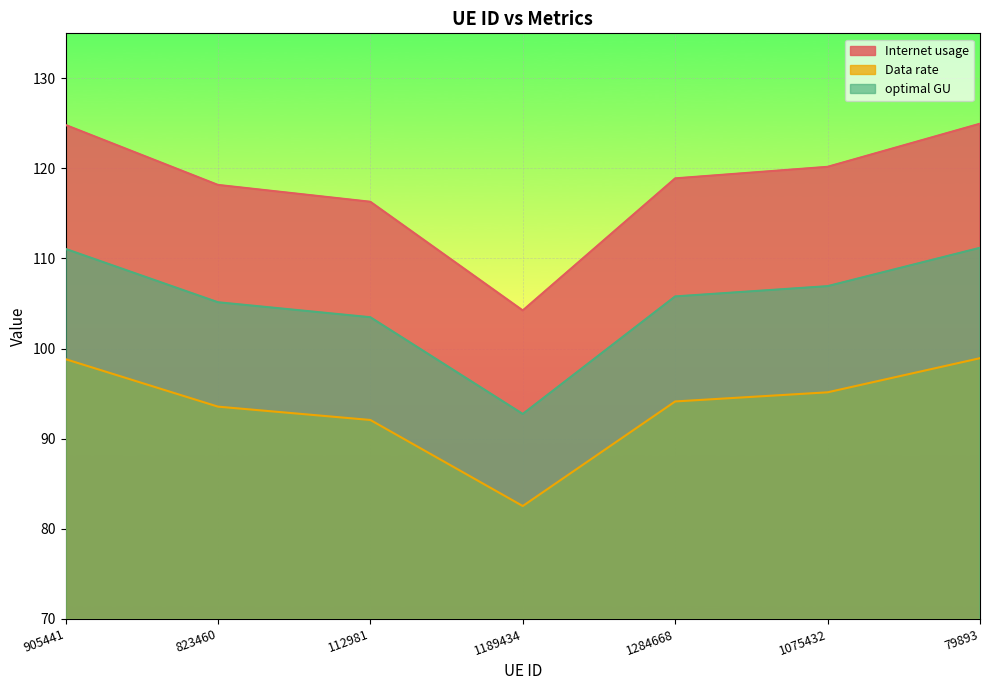

What is the total value across all series at 112981?

311.8